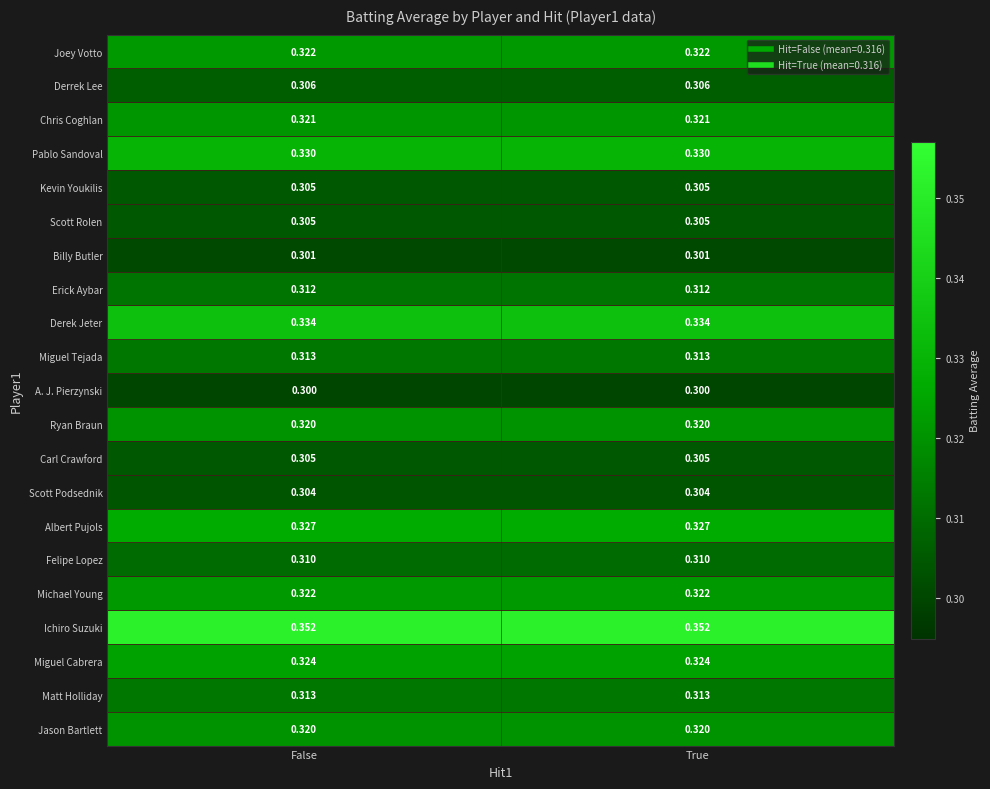

Is the value of Kevin Youkilis at False greater than the value of Joey Votto at False?

No